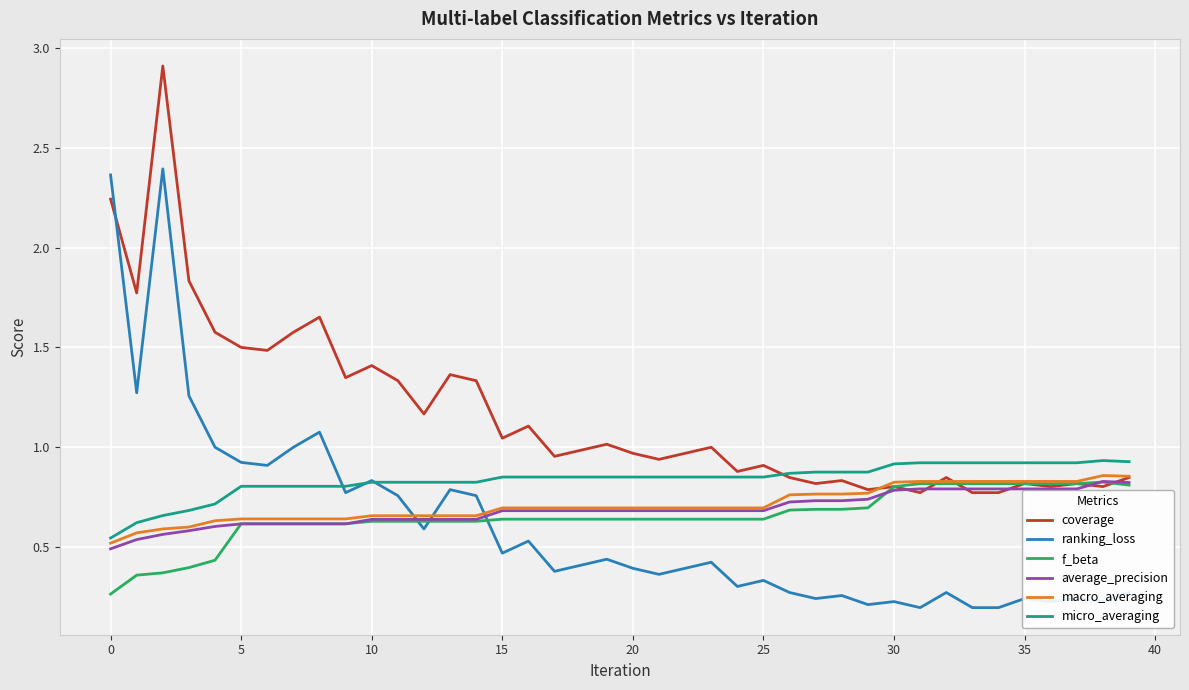

True or false: micro_averaging and f_beta cross at least once.

False